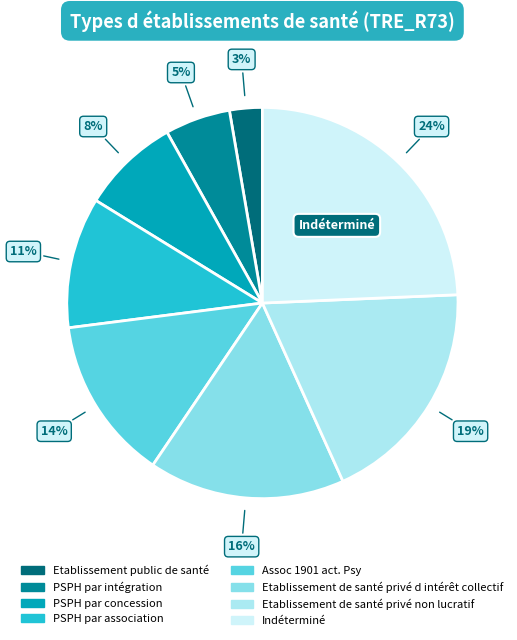

Combined, what portion of the pie is Etablissement de santé privé d intérêt collectif and Indéterminé?

40.5%